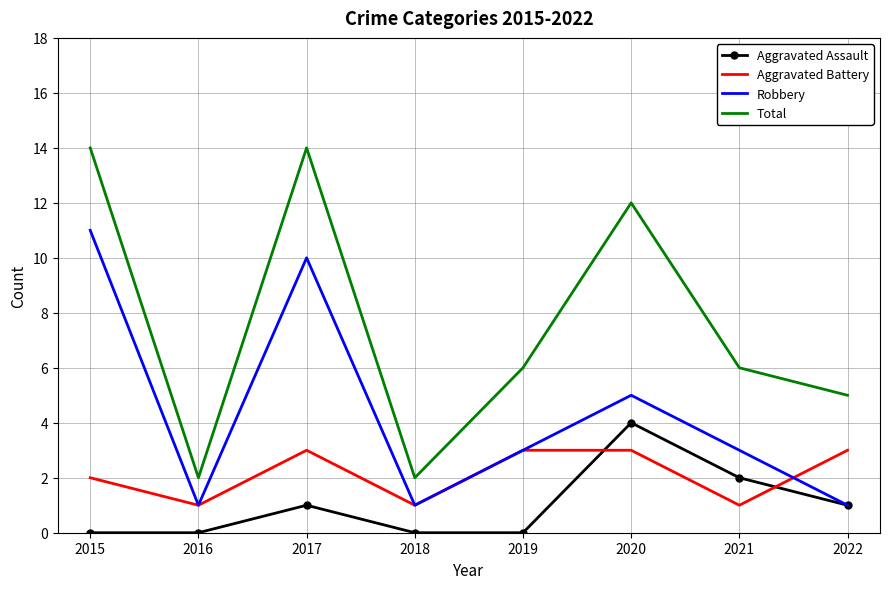

Which category has the highest value in the Robbery series?

2015